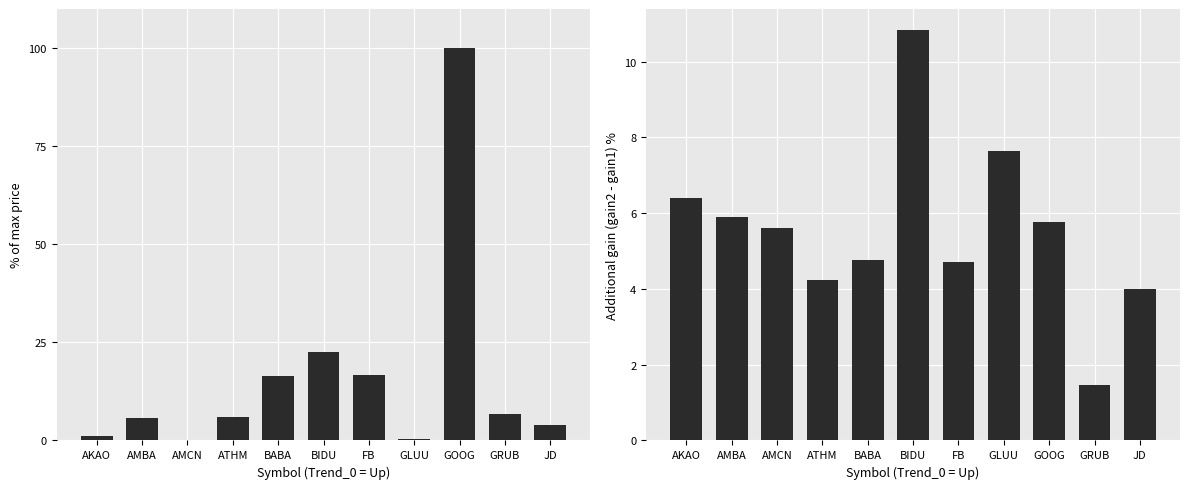

Reading left to right, what are all the values shown in this chart?

TodayPrice (% of max): AKAO=1.1	AMBA=5.7	AMCN=0.2	ATHM=6.1	BABA=16.3	BIDU=22.5	FB=16.7	GLUU=0.3	GOOG=100.0	GRUB=6.8	JD=4.0
gain2 - gain1 (%): AKAO=6.4	AMBA=5.9	AMCN=5.6	ATHM=4.2	BABA=4.8	BIDU=10.8	FB=4.7	GLUU=7.6	GOOG=5.8	GRUB=1.5	JD=4.0